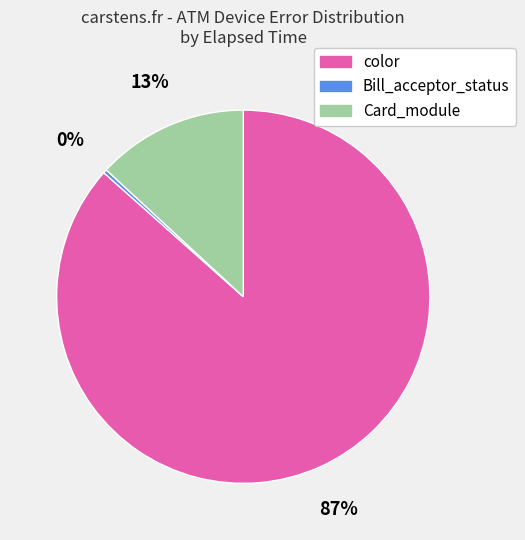

To the nearest percent, what is the average slice percentage?

33%